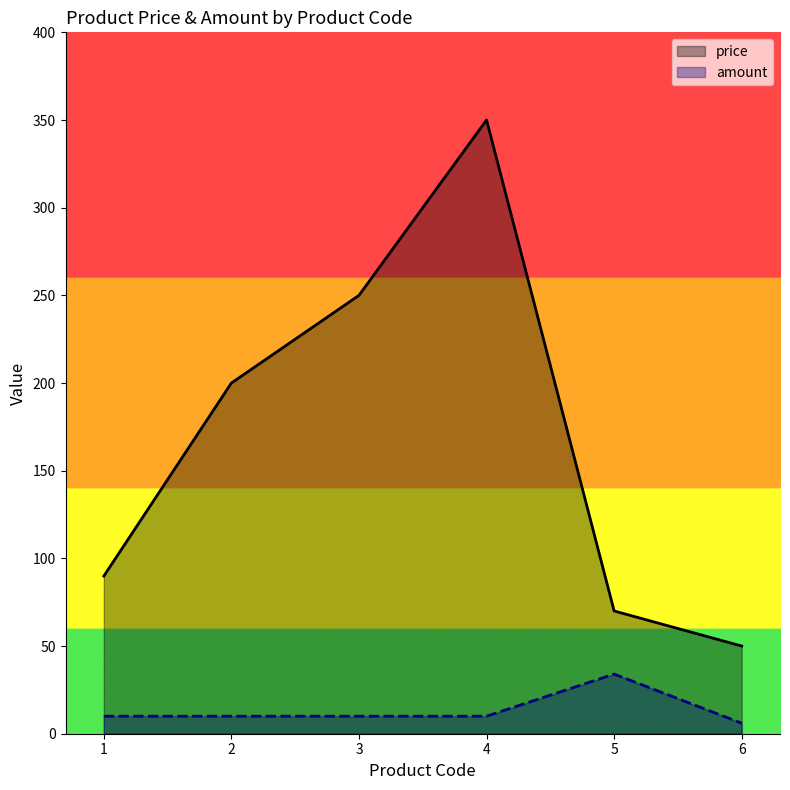

Is the value of price at 5 greater than the value of amount at 2?

Yes